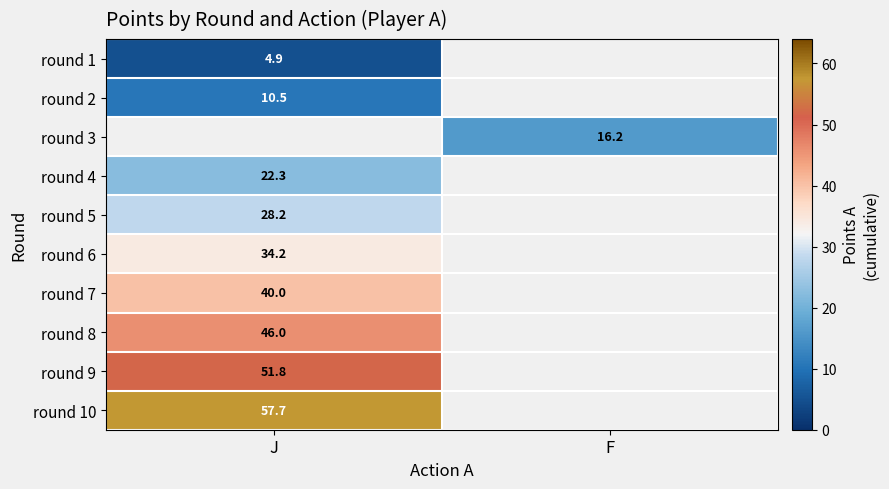

At how many categories does at least one series exceed 13?

2